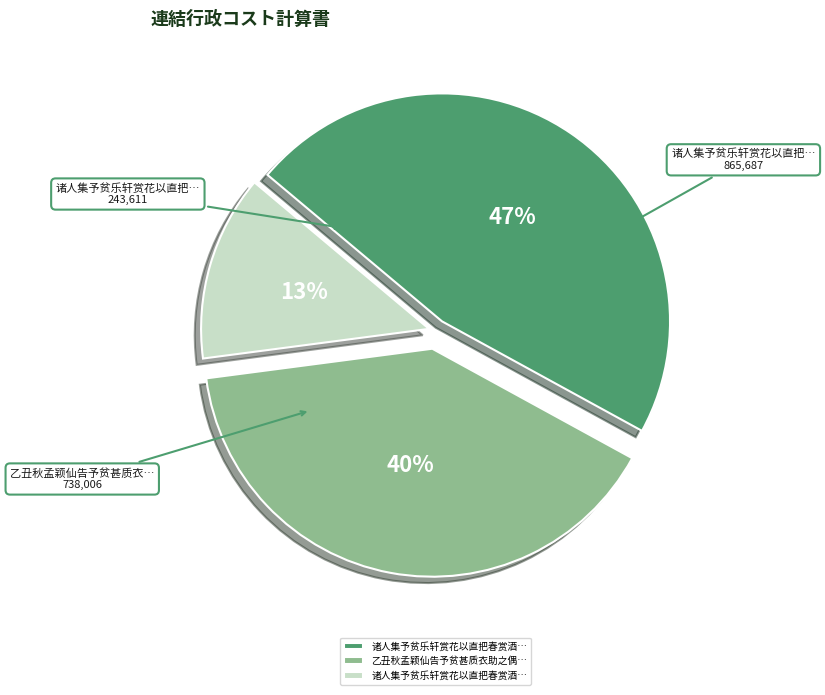

Is there a majority slice in this chart?

No